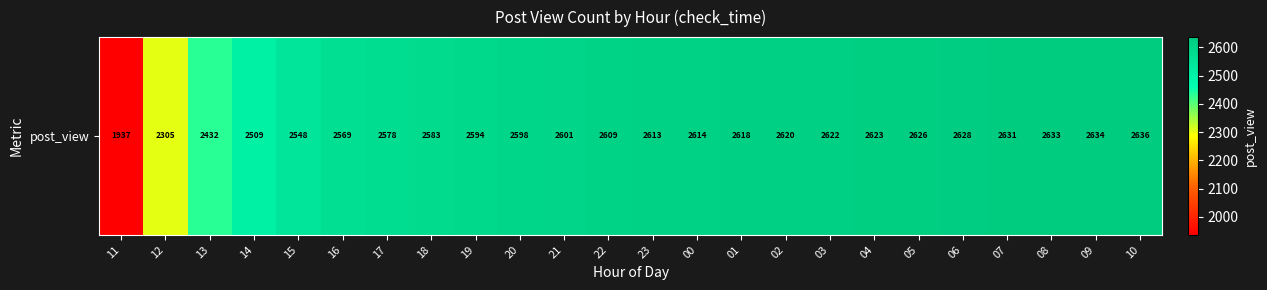

What is the ratio of the value at 23 to the value at 18?

1.0